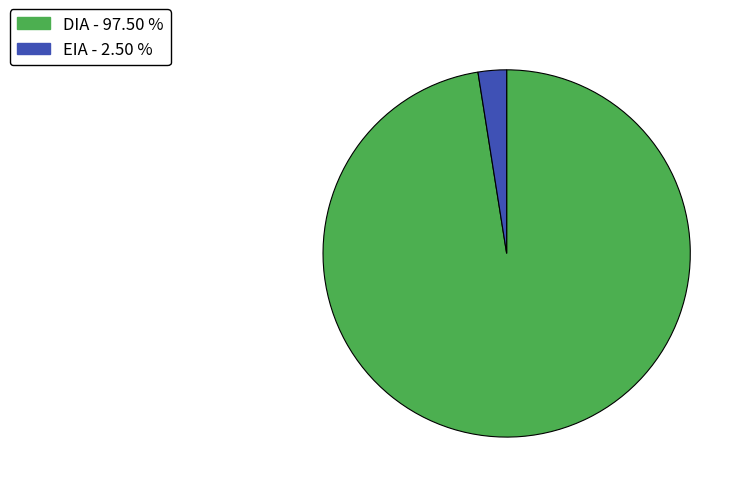

Combined, do DIA and EIA account for over 50%?

Yes